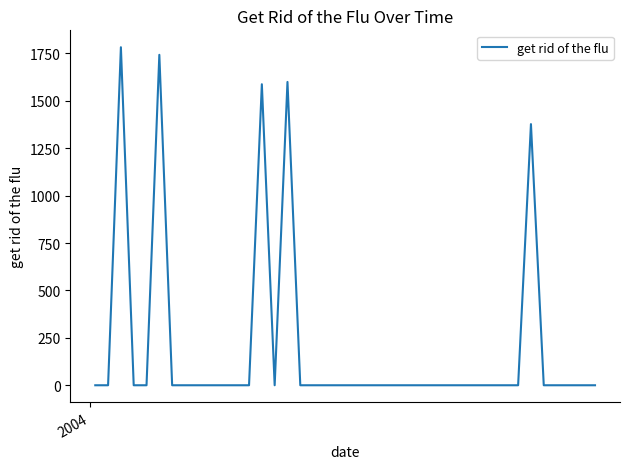

What is the maximum value shown in the chart?

1782.3